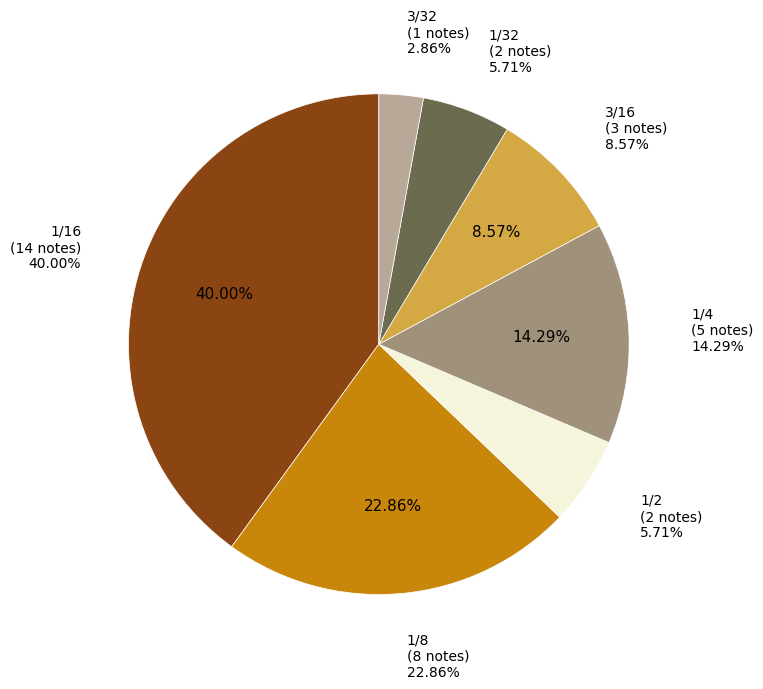

How many segments does this pie chart have?

6